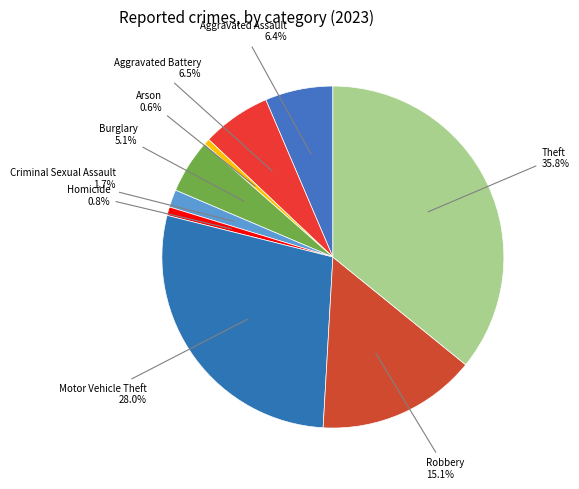

What percentage is the Aggravated Assault slice, to the nearest percent?

6%